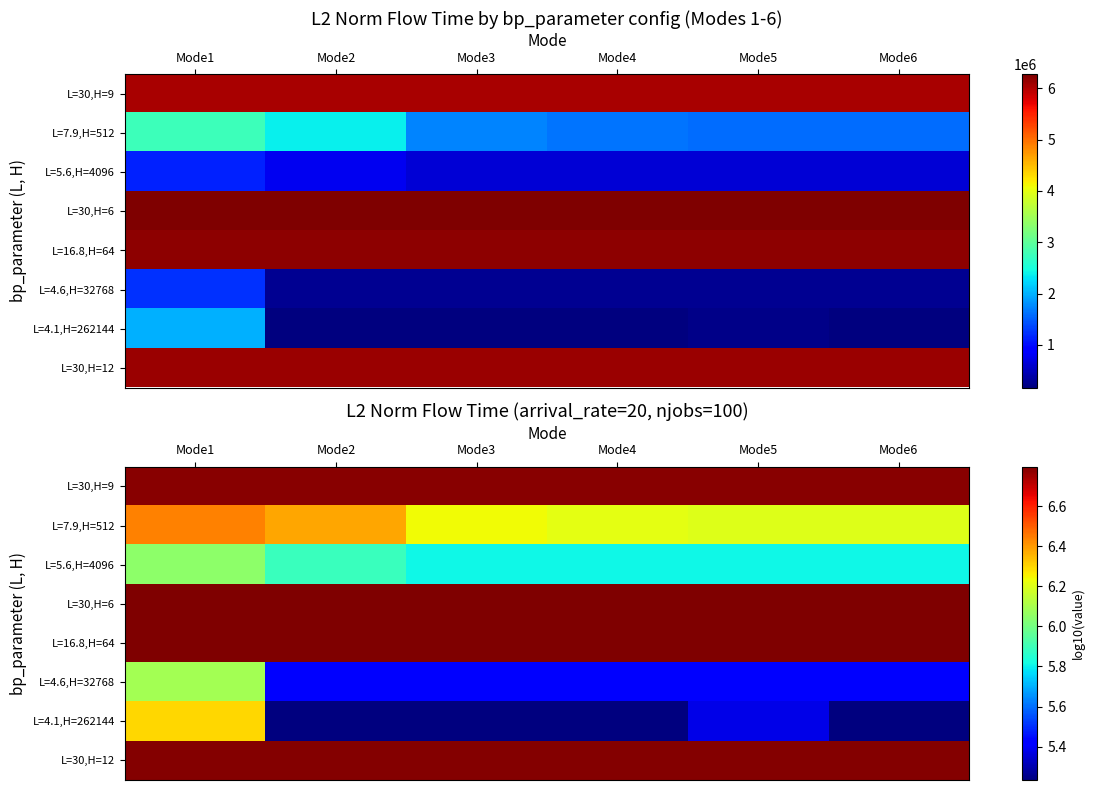

What is the approximate value of L=5.6,H=4096 at Mode5?

5.8